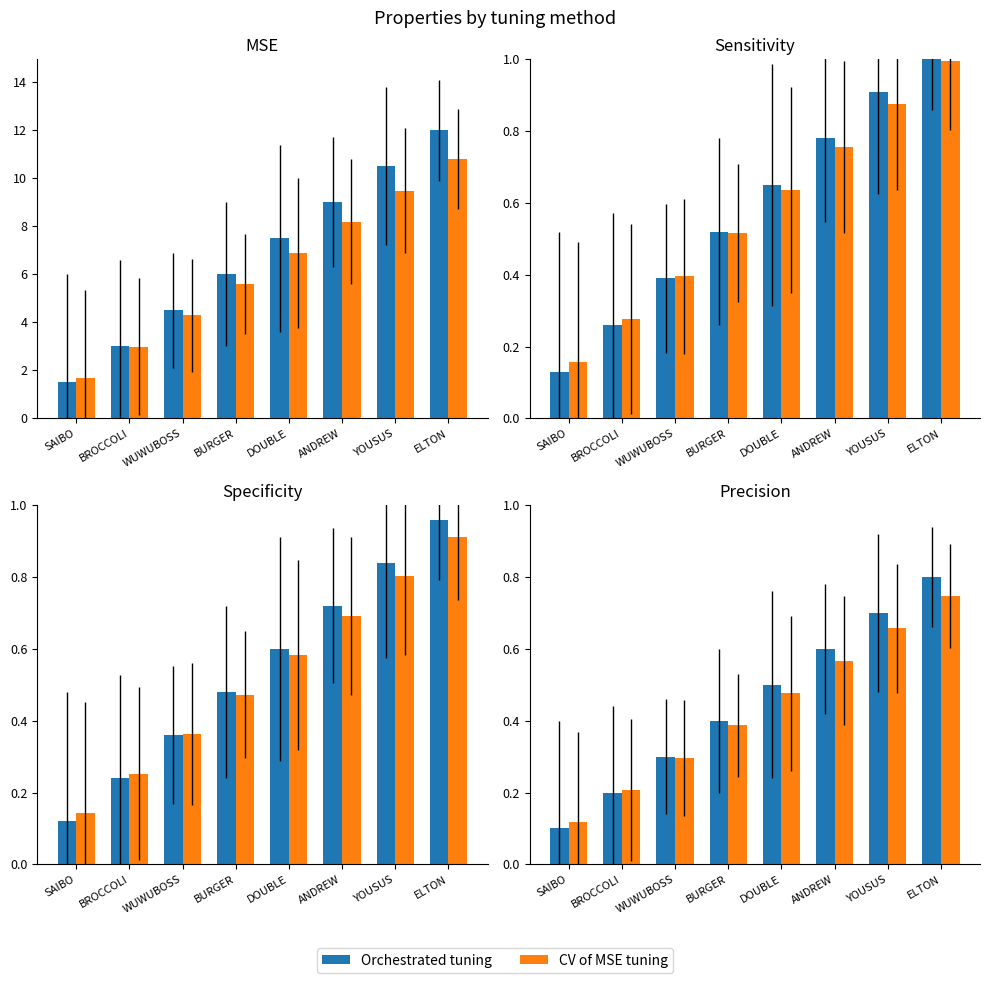

What is the sum of all CV of MSE tuning values?

3.5